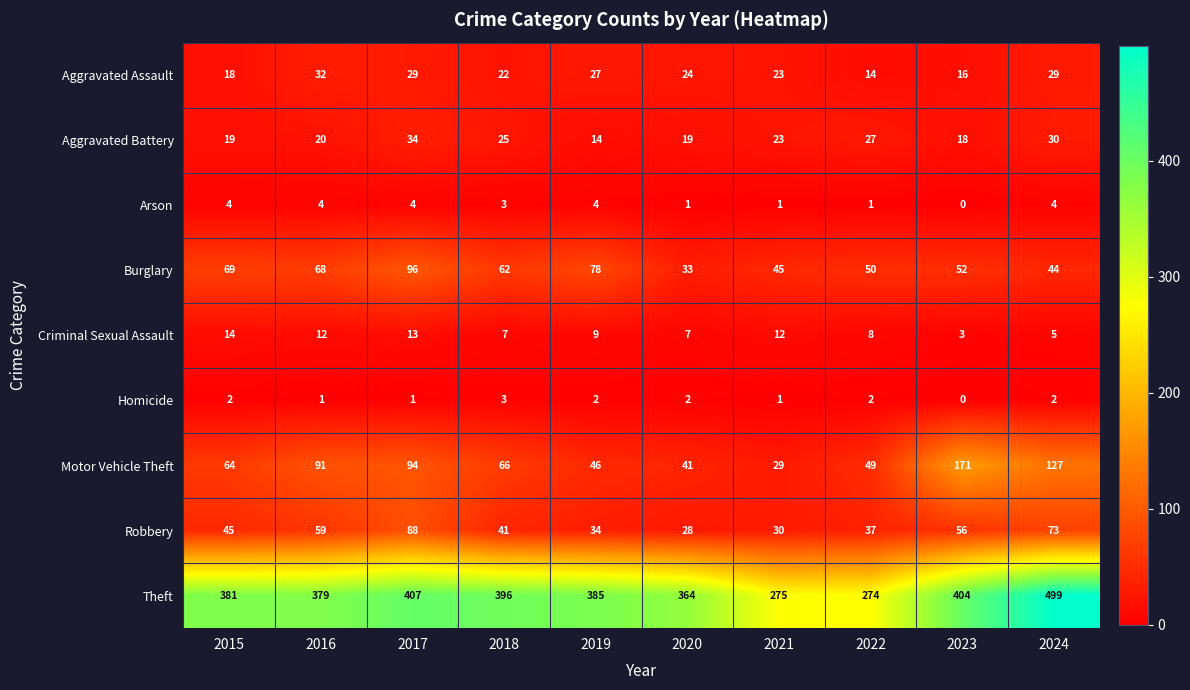

The value of Arson at 2023 is 0. True or false?

True